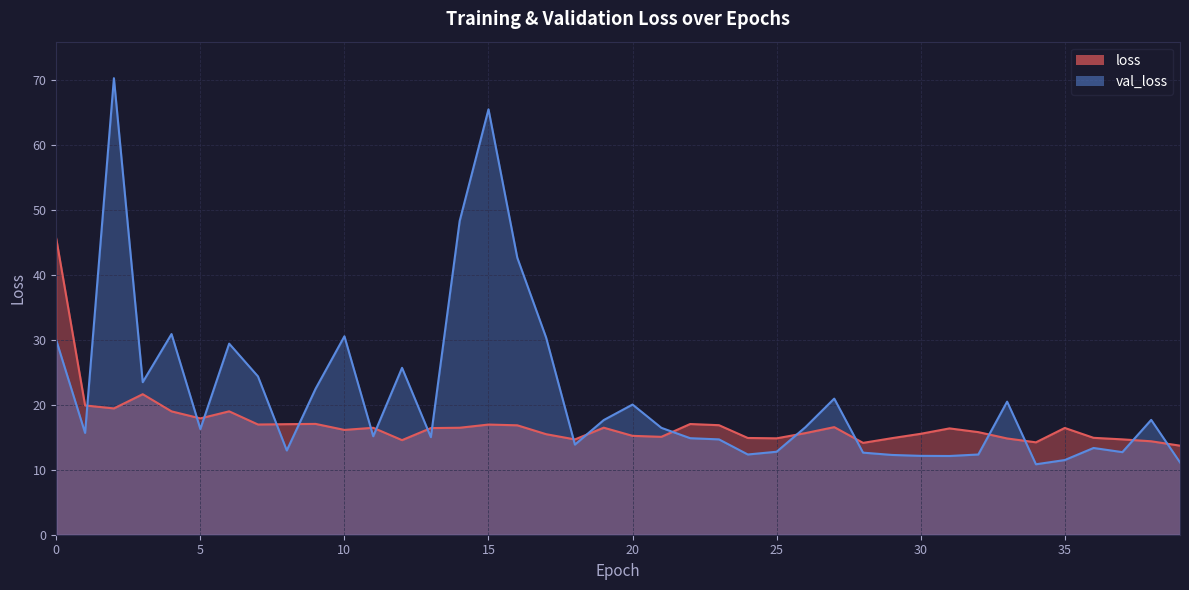

Reading left to right, extract all data points from this chart.

loss: 0=45.6	1=19.9	2=19.4	3=21.6	4=19.0	5=17.9	6=19.0	7=17.0	8=17.0	9=17.1	10=16.1	11=16.5	12=14.6	13=16.4	14=16.5	15=17.0	16=16.8	17=15.5	18=14.7	19=16.5	20=15.2	21=15.1	22=17.0	23=16.9	24=14.9	25=14.8	26=15.6	27=16.6	28=14.1	29=14.9	30=15.5	31=16.4	32=15.8	33=14.8	34=14.2	35=16.4	36=14.9	37=14.7	38=14.4	39=13.7
val_loss: 0=29.9	1=15.7	2=70.3	3=23.5	4=30.9	5=16.3	6=29.4	7=24.4	8=13.0	9=22.5	10=30.5	11=15.2	12=25.7	13=15.0	14=48.3	15=65.5	16=42.6	17=30.3	18=13.9	19=17.6	20=20.0	21=16.5	22=14.9	23=14.7	24=12.3	25=12.8	26=16.5	27=20.9	28=12.6	29=12.3	30=12.1	31=12.1	32=12.3	33=20.5	34=10.8	35=11.5	36=13.3	37=12.7	38=17.7	39=11.1